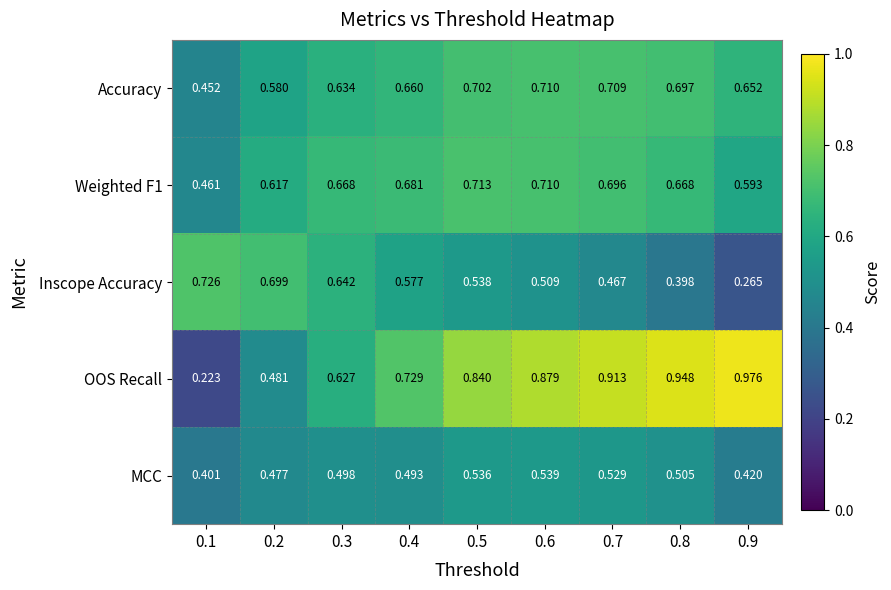

Is the value of Accuracy at 0.8 greater than the value of MCC at 0.1?

Yes